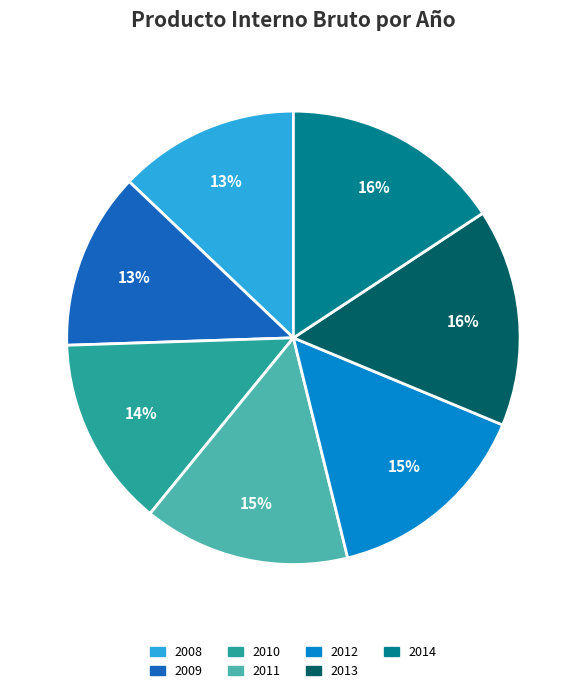

True or false: 2012 accounts for 15% of the total.

True